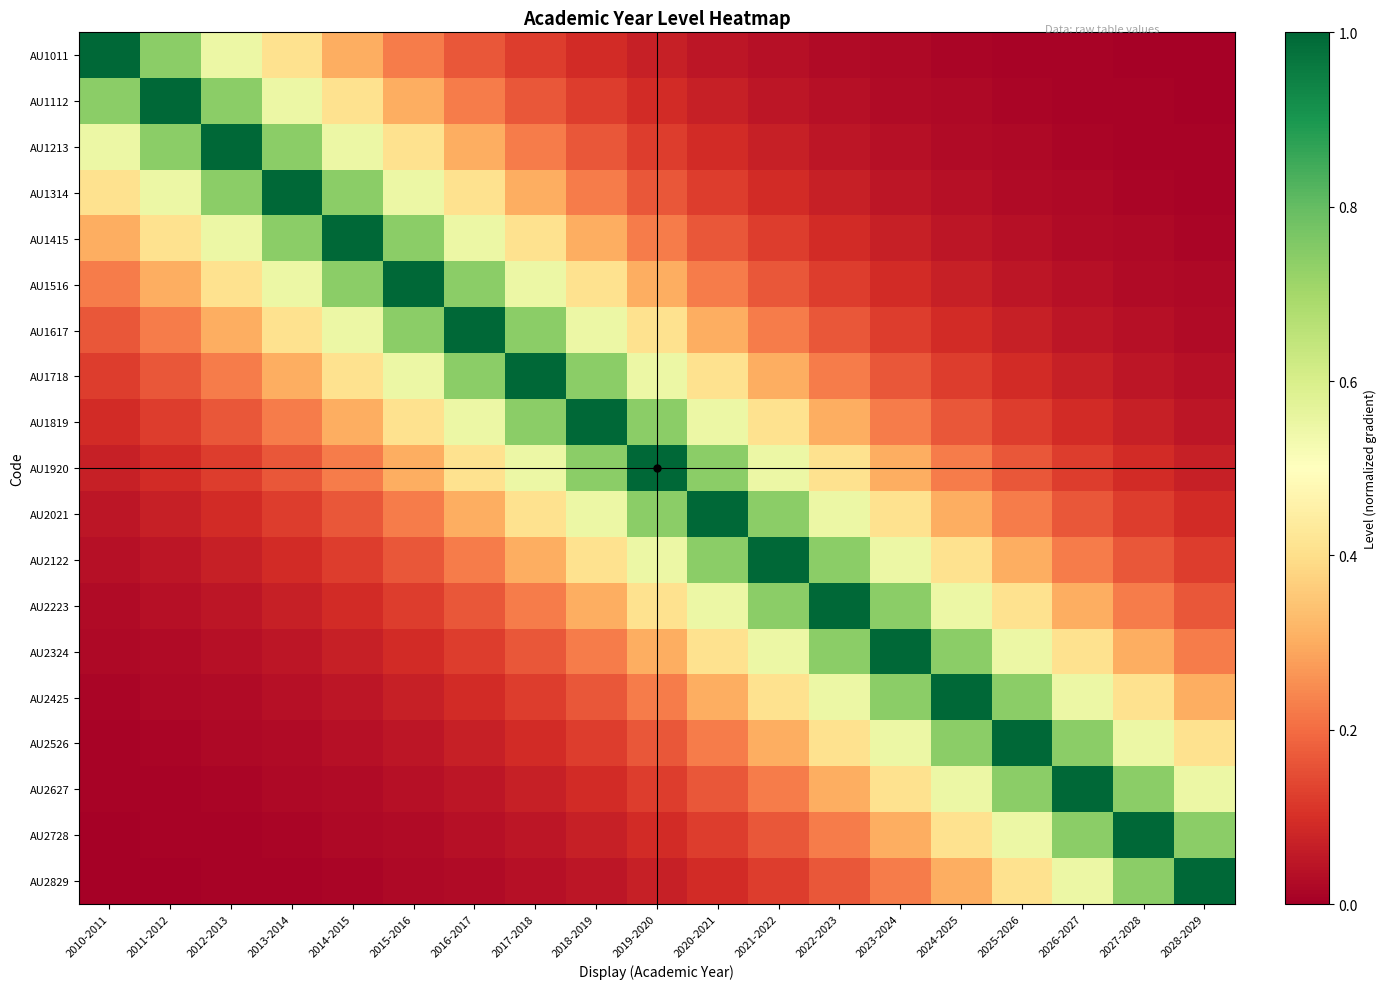

Between 2027-2028 and 2022-2023, which is larger?

2022-2023